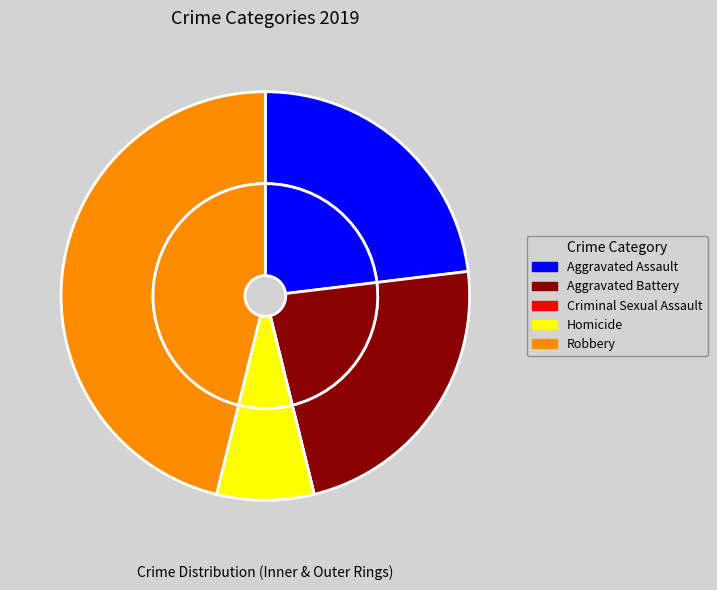

Is Homicide the majority of the pie?

No